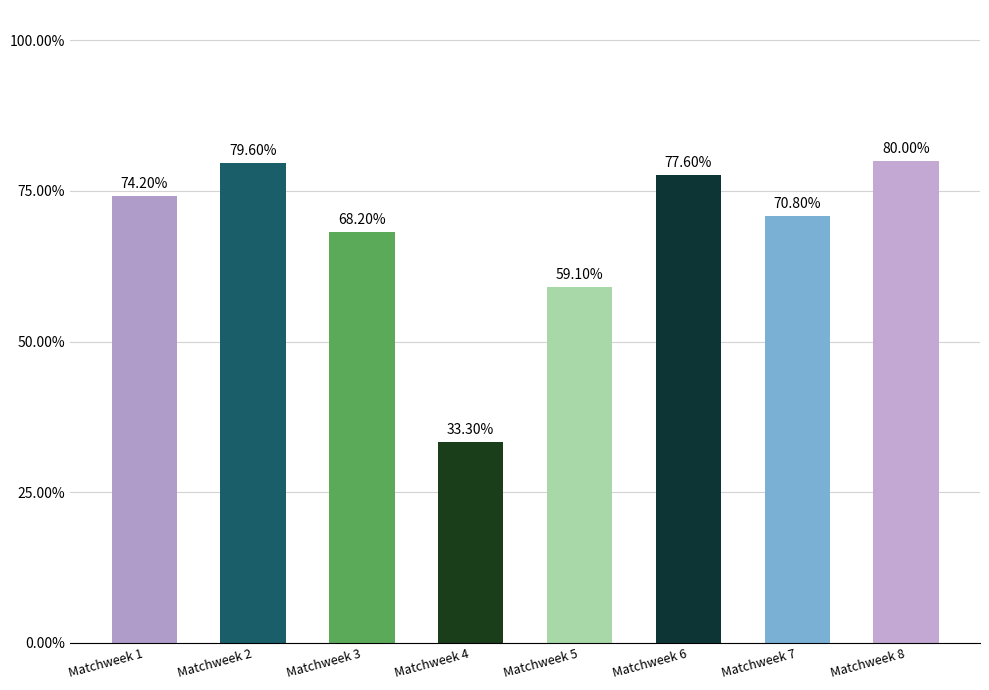

Is it true that the value at Matchweek 1 is 16.0?

False